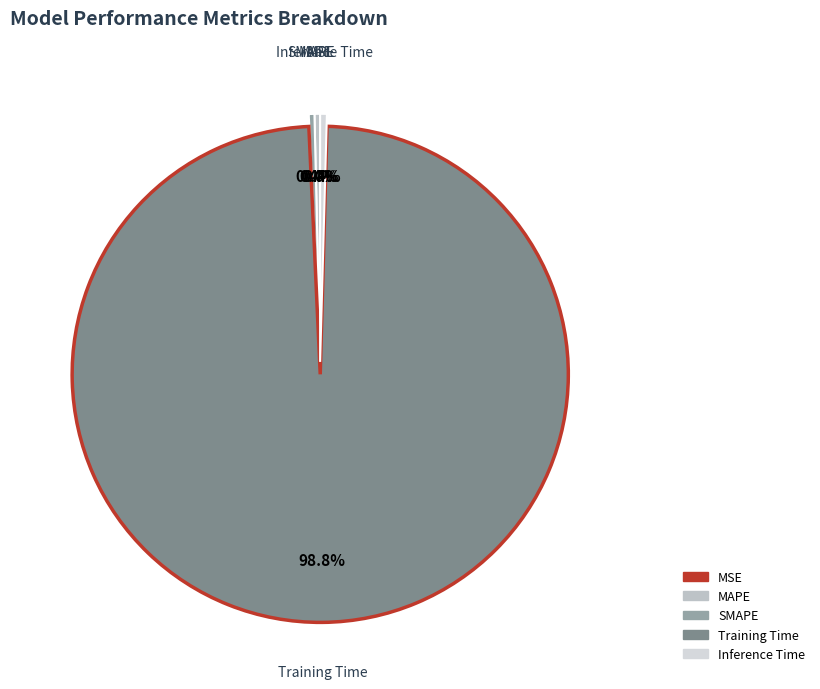

What is the majority slice?

Training Time